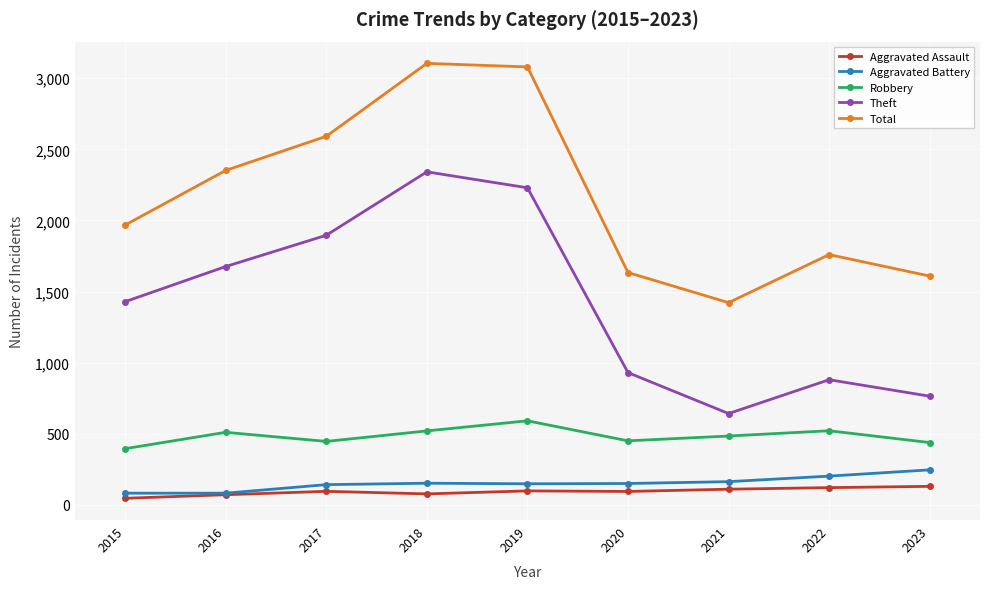

Between 2015 and 2020, which series saw the biggest shift?

Theft